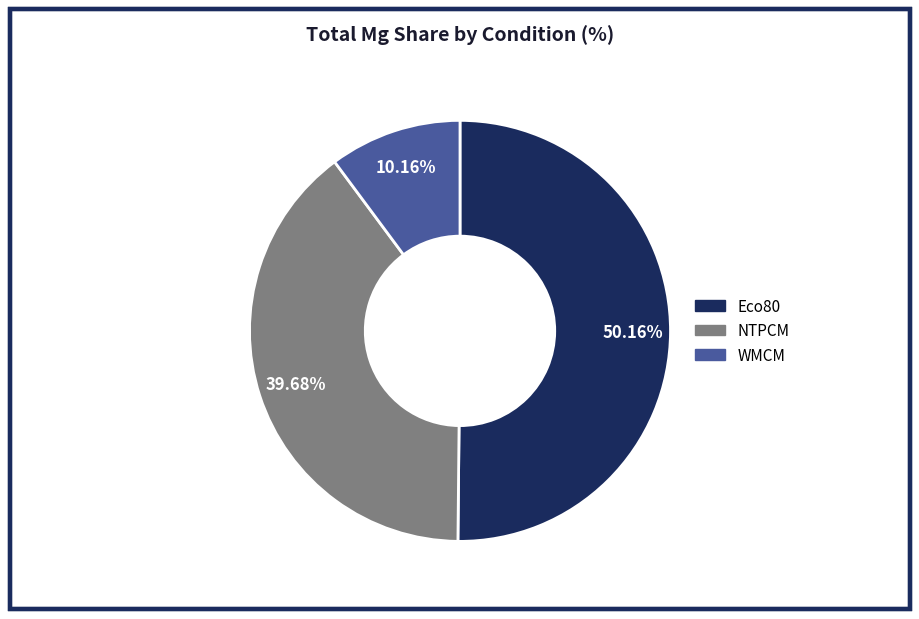

Does any single category account for the majority?

Yes